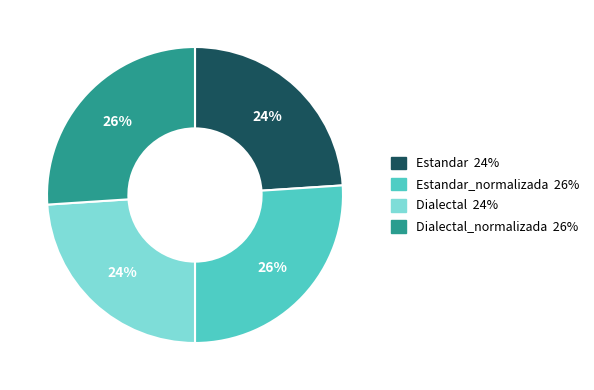

Is there a majority slice in this chart?

No